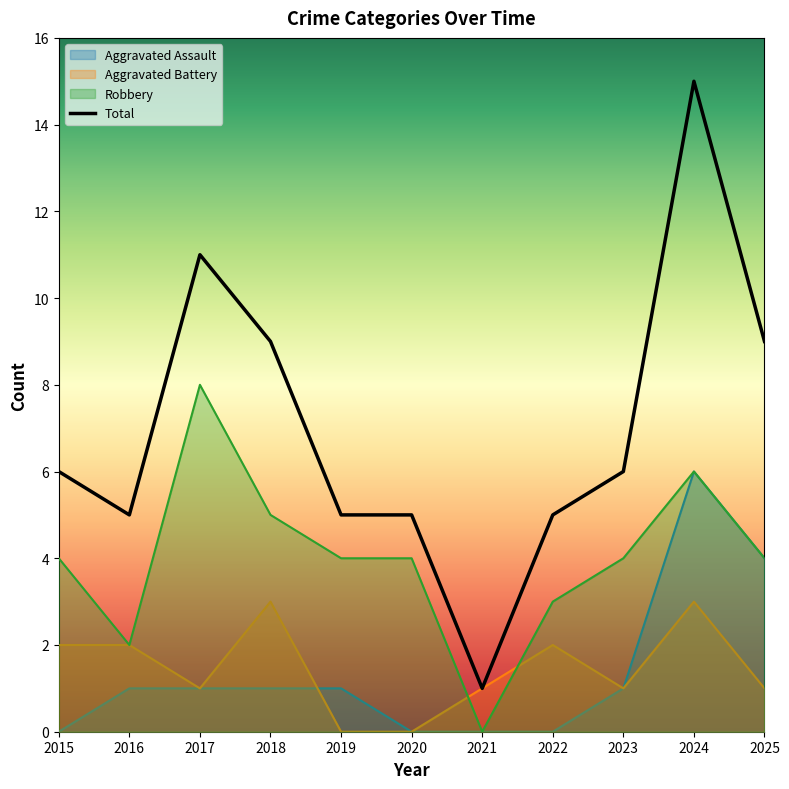

The Aggravated Battery series shows 3 at 2024. True or false?

True